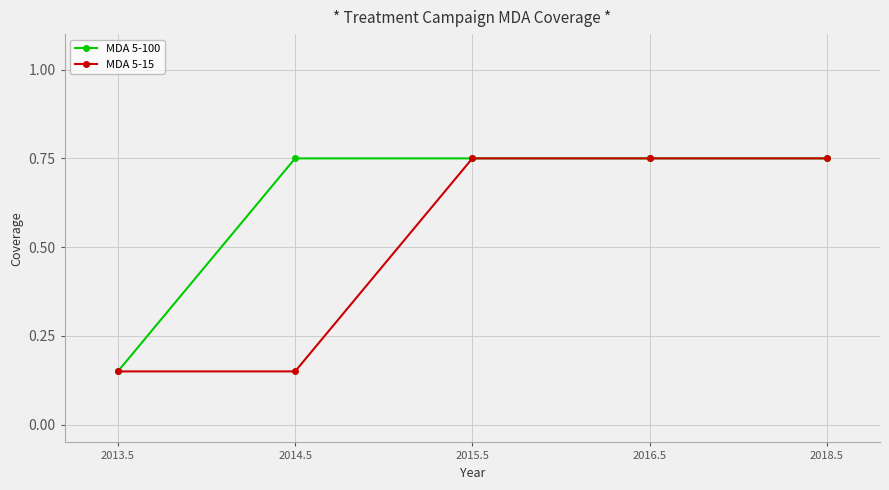

What is the average value of the MDA 5-15 series?

0.5